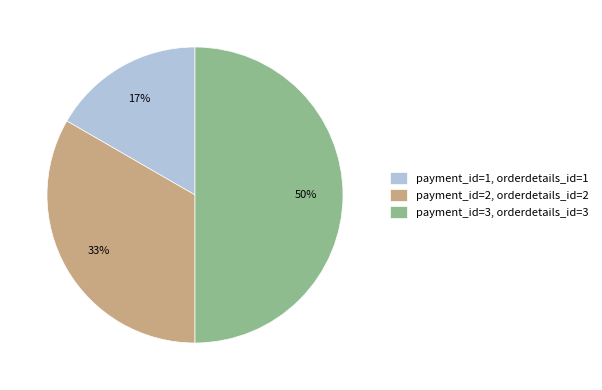

Between payment_id=3, orderdetails_id=3 and payment_id=2, orderdetails_id=2, which is larger?

payment_id=3, orderdetails_id=3